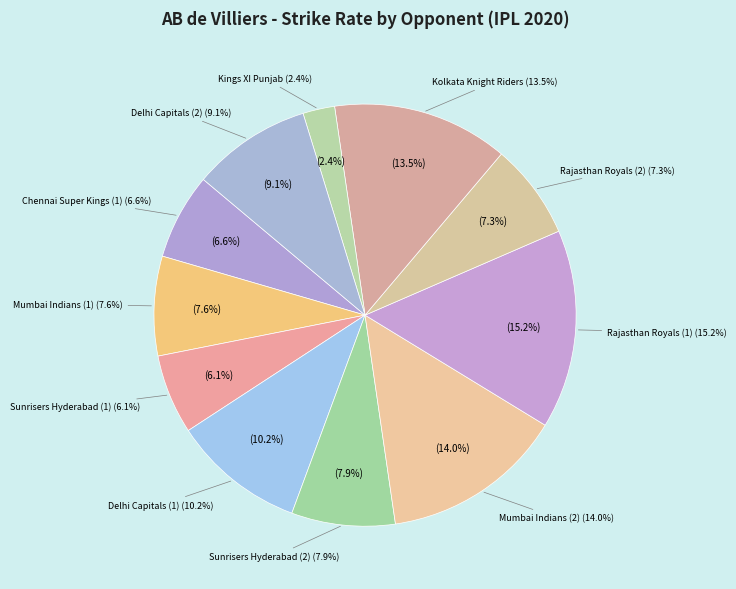

To the nearest percent, what portion does Delhi Capitals (2) represent?

9%